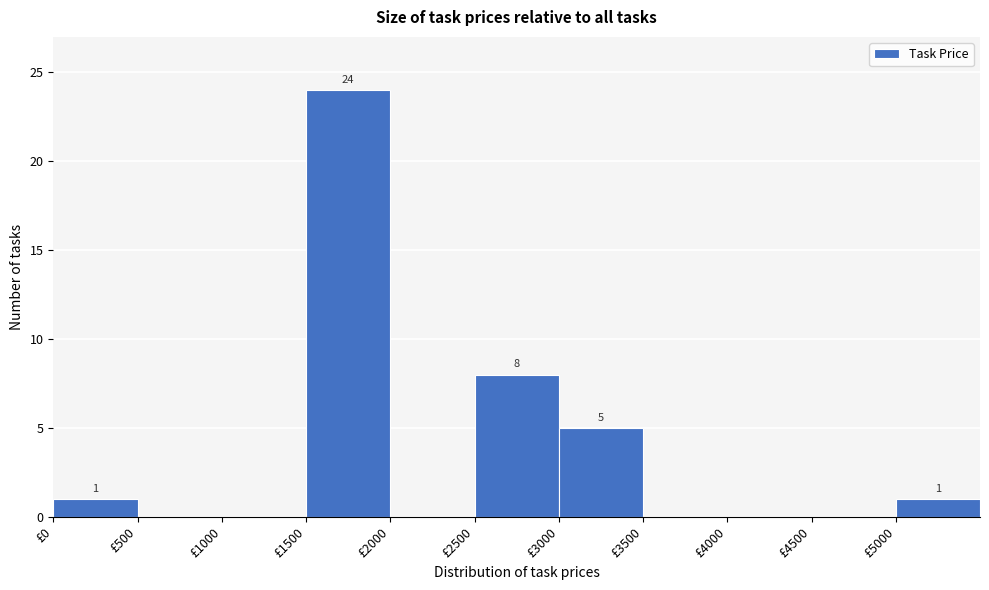

Which range on the x-axis has the tallest bar?

1500 to 2000